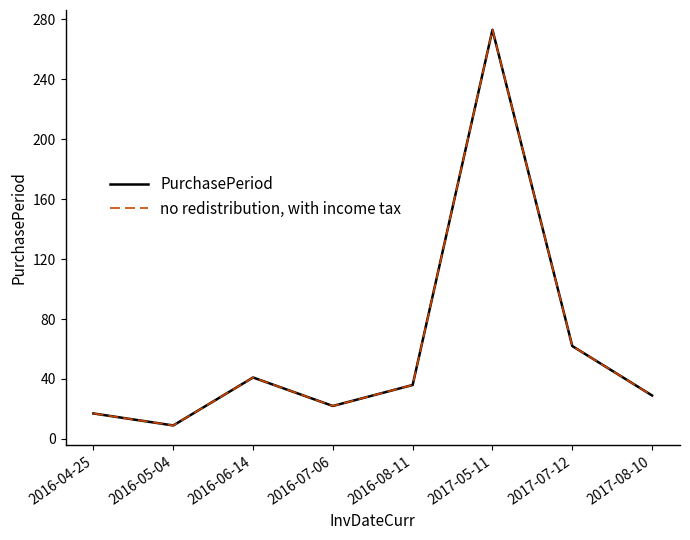

Reading right to left, extract all data points from this chart.

PurchasePeriod: 2017-08-10=29	2017-07-12=62	2017-05-11=273	2016-08-11=36	2016-07-06=22	2016-06-14=41	2016-05-04=9	2016-04-25=17
no redistribution, with income tax: 2017-08-10=29	2017-07-12=62	2017-05-11=273	2016-08-11=36	2016-07-06=22	2016-06-14=41	2016-05-04=9	2016-04-25=17